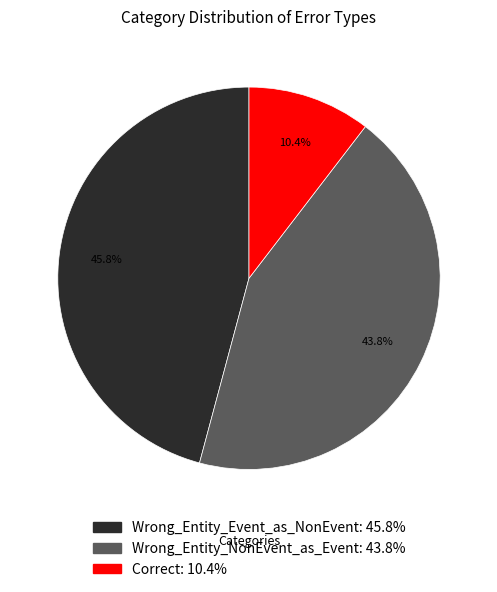

Rank the categories by value from highest to lowest.

Wrong_Entity_Event_as_NonEvent, Wrong_Entity_NonEvent_as_Event, Correct